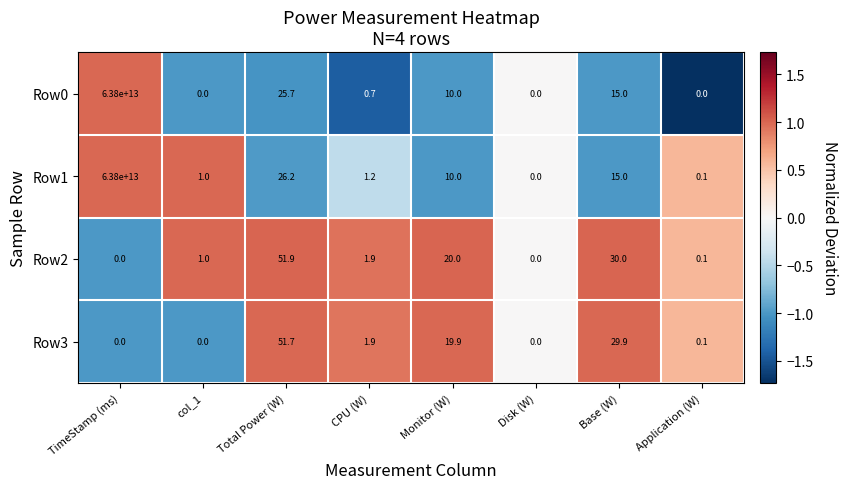

At which category is the sum across all series the highest?

TimeStamp (ms)